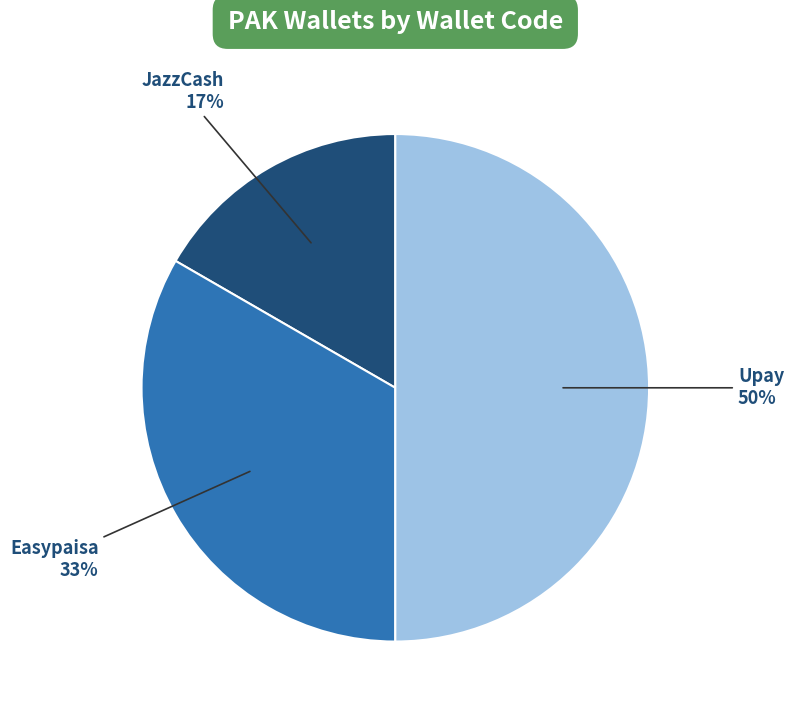

Is Easypaisa the majority of the pie?

No